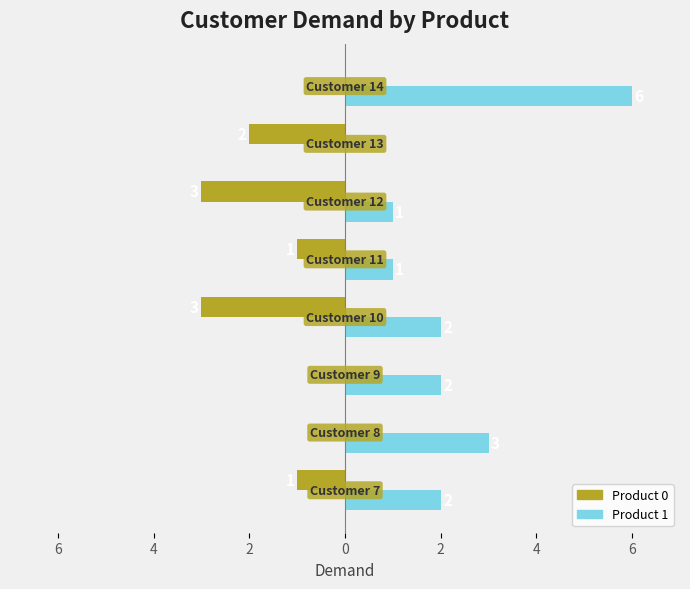

What is the average value of the Product 1 series?

2